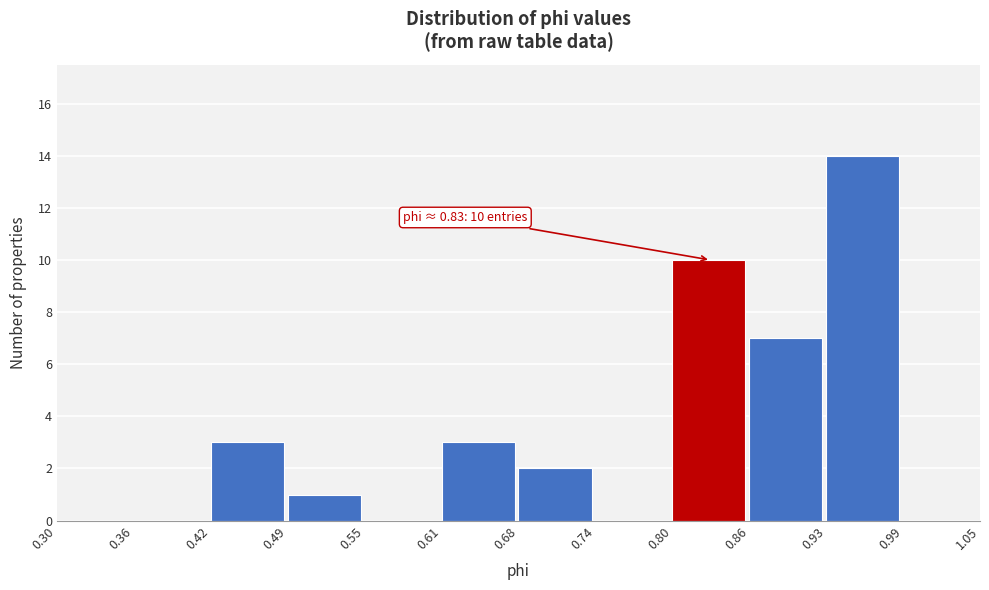

Which range on the x-axis has the tallest bar?

0.93 to 0.99